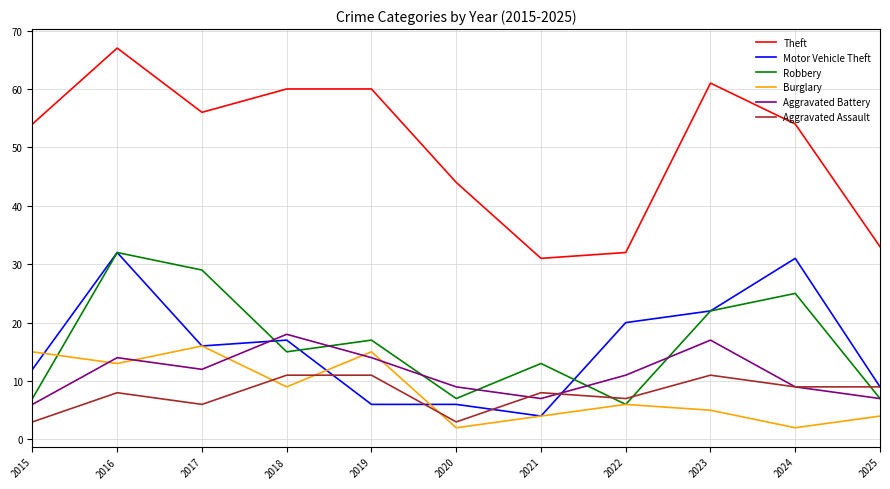

What is the difference between the maximum and minimum values in the Aggravated Assault series?

8